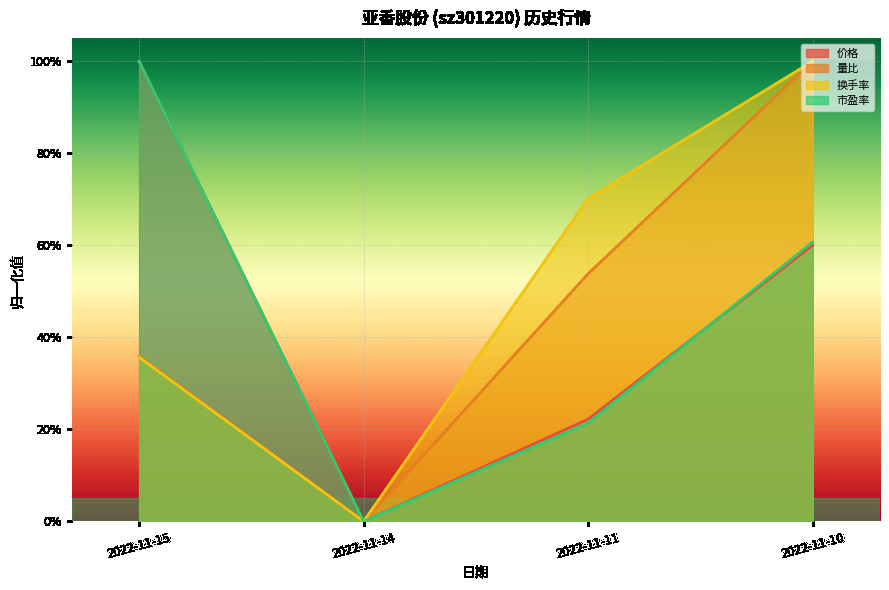

True or false: 价格 and 量比 intersect in this chart.

False